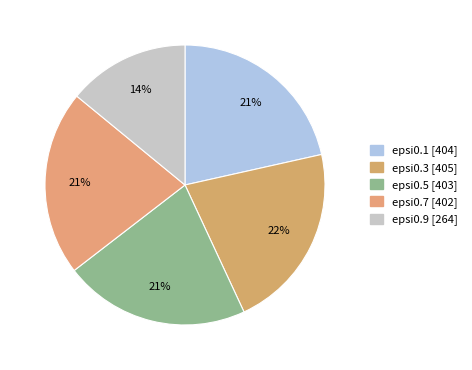

What is the total percentage of epsi0.1 and epsi0.3?

43.1%